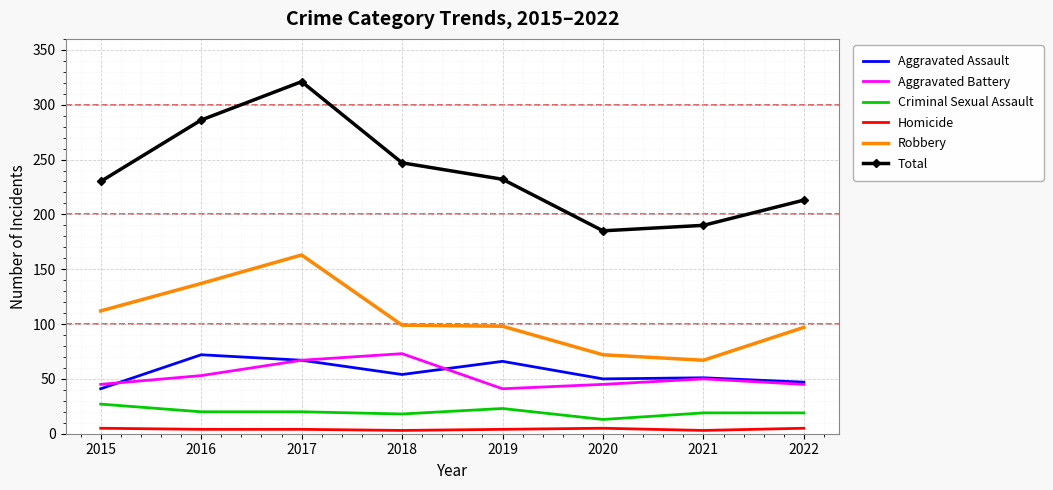

What is the minimum value shown in the chart?

3